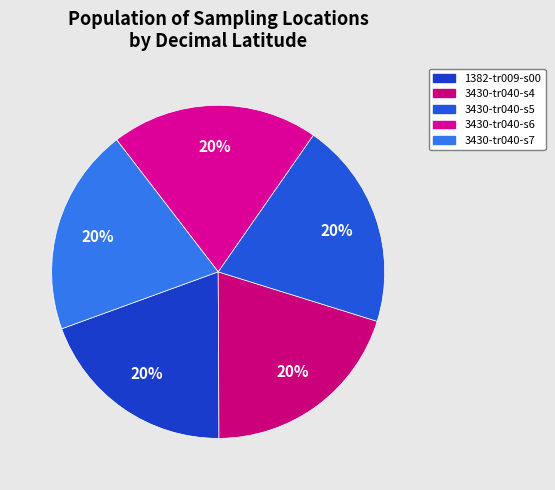

To the nearest percent, what portion does 3430-tr040-s5 represent?

20%